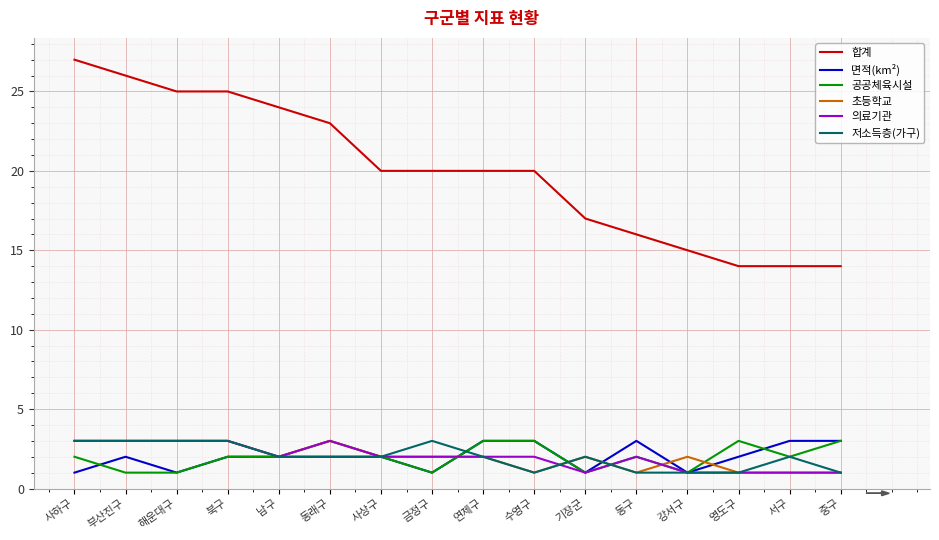

At how many categories does at least one series exceed 2?

16